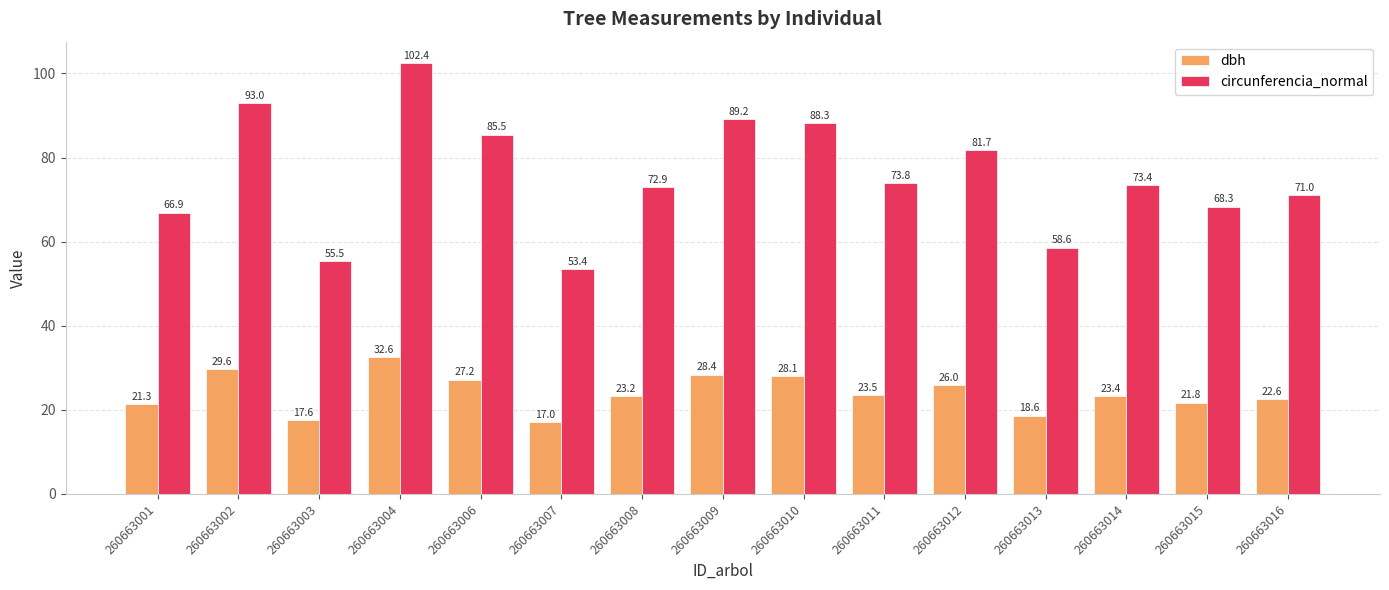

What is the value of the circunferencia_normal bar at the 2nd from the left?

93.0